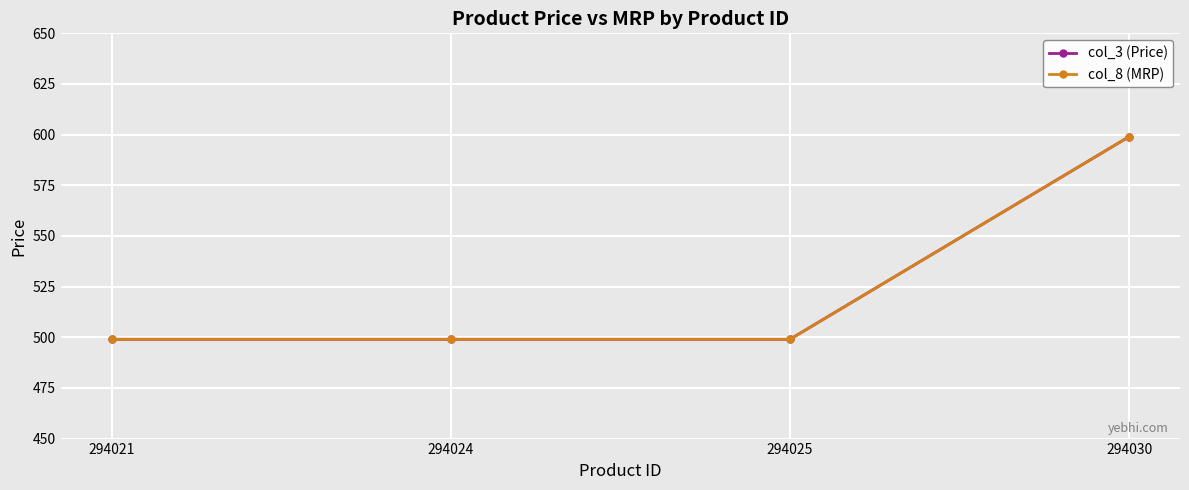

At how many categories does at least one series exceed 533?

1